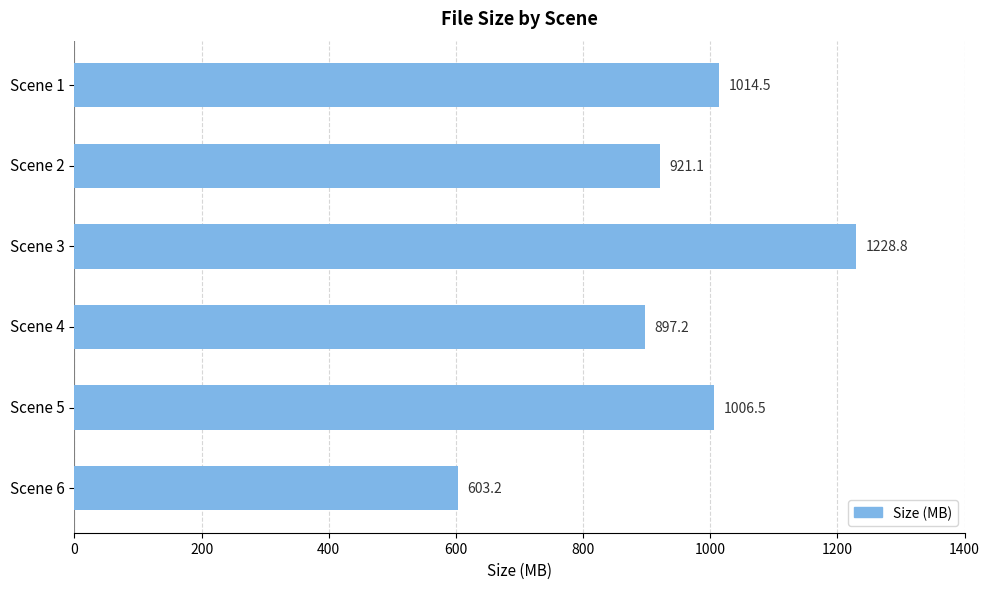

What is the difference between the second highest and second lowest values?

117.3